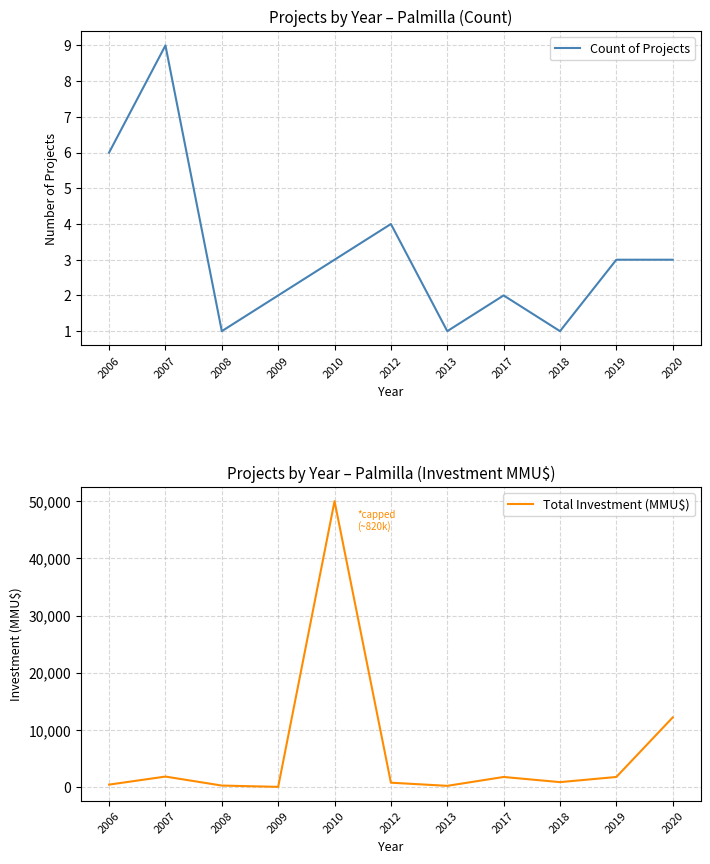

True or false: Total Investment (MMU$) has a value of 300 at 2008.

True